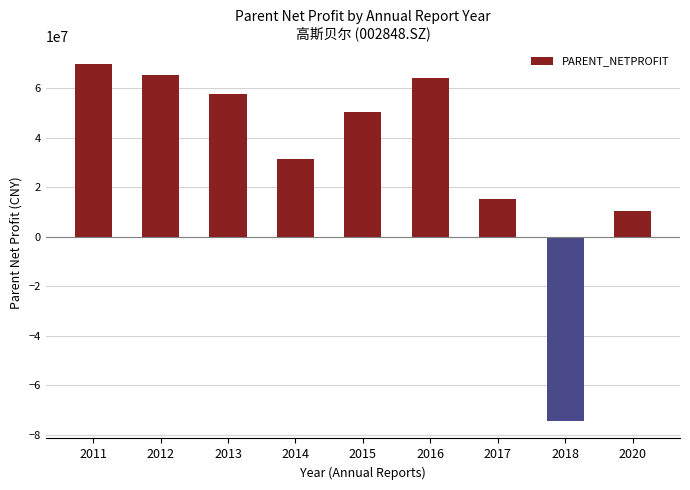

Count the number of values greater than 50244242.

5